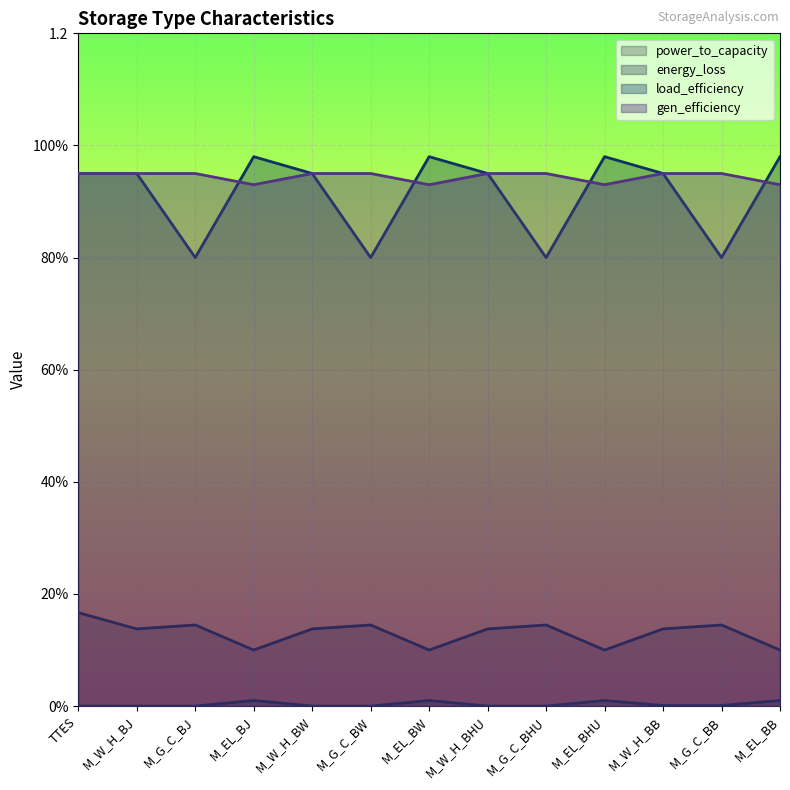

Reading left to right, list all the values displayed in this chart.

power_to_capacity: TTES=0.2	M_W_H_BJ=0.1	M_G_C_BJ=0.1	M_EL_BJ=0.1	M_W_H_BW=0.1	M_G_C_BW=0.1	M_EL_BW=0.1	M_W_H_BHU=0.1	M_G_C_BHU=0.1	M_EL_BHU=0.1	M_W_H_BB=0.1	M_G_C_BB=0.1	M_EL_BB=0.1
energy_loss: TTES=0.0	M_W_H_BJ=0.0	M_G_C_BJ=0.0	M_EL_BJ=0.0	M_W_H_BW=0.0	M_G_C_BW=0.0	M_EL_BW=0.0	M_W_H_BHU=0.0	M_G_C_BHU=0.0	M_EL_BHU=0.0	M_W_H_BB=0.0	M_G_C_BB=0.0	M_EL_BB=0.0
load_efficiency: TTES=0.9	M_W_H_BJ=0.9	M_G_C_BJ=0.8	M_EL_BJ=1.0	M_W_H_BW=0.9	M_G_C_BW=0.8	M_EL_BW=1.0	M_W_H_BHU=0.9	M_G_C_BHU=0.8	M_EL_BHU=1.0	M_W_H_BB=0.9	M_G_C_BB=0.8	M_EL_BB=1.0
gen_efficiency: TTES=0.9	M_W_H_BJ=0.9	M_G_C_BJ=0.9	M_EL_BJ=0.9	M_W_H_BW=0.9	M_G_C_BW=0.9	M_EL_BW=0.9	M_W_H_BHU=0.9	M_G_C_BHU=0.9	M_EL_BHU=0.9	M_W_H_BB=0.9	M_G_C_BB=0.9	M_EL_BB=0.9